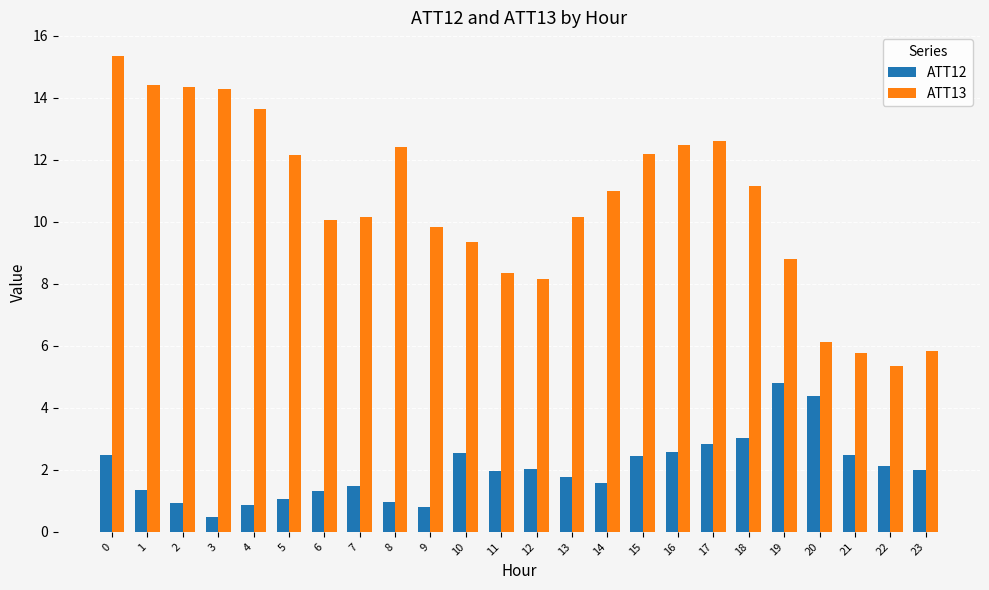

What is the difference between the highest and lowest values at 4?

12.8